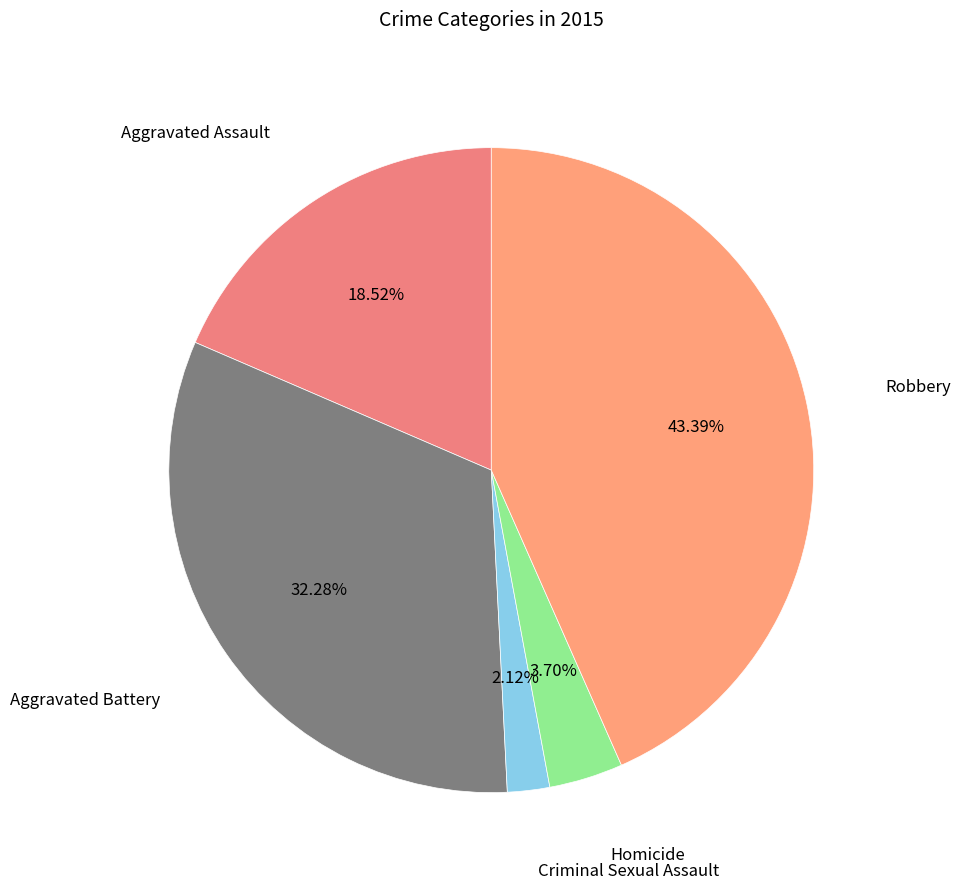

Between Homicide and Aggravated Battery, which is larger?

Aggravated Battery